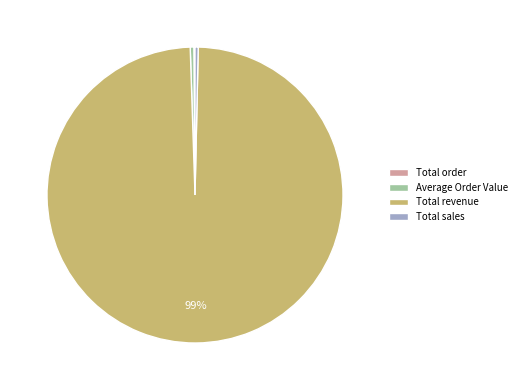

Is Average Order Value the majority of the pie?

No